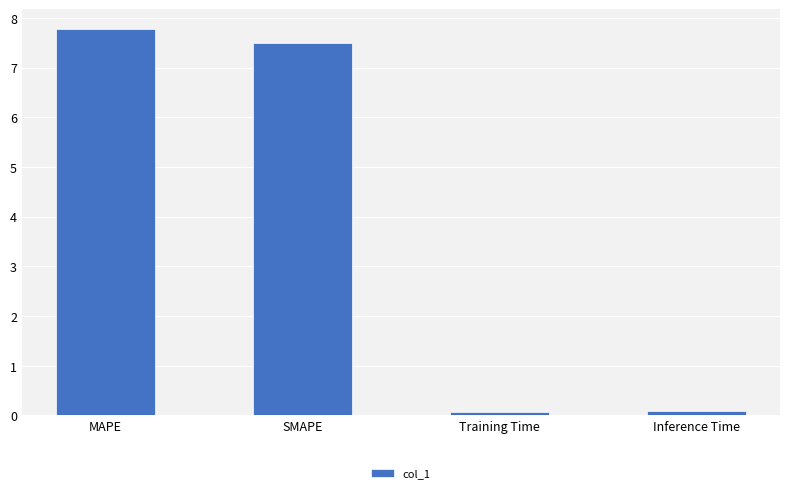

Reading left to right, transcribe all the data shown in this chart.

7.8	7.5	0.1	0.1